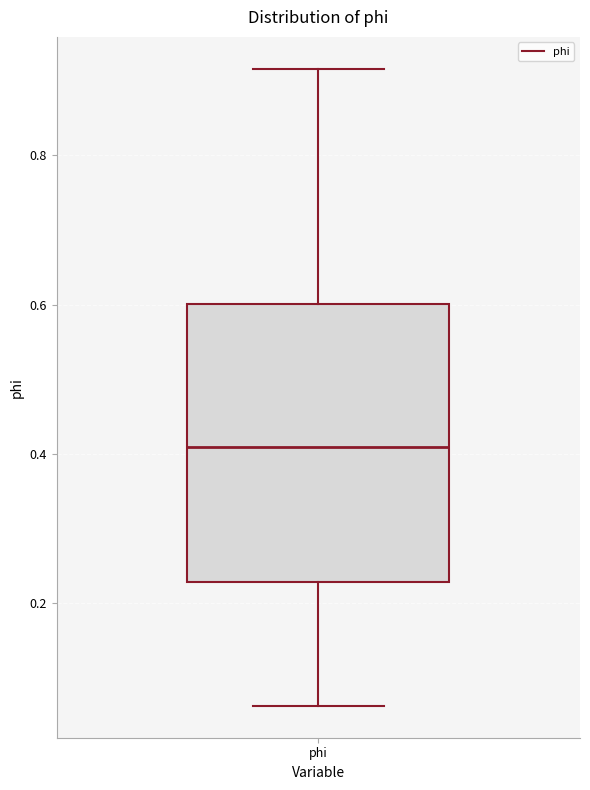

Where is the lower edge of the box for phi on the y-axis? The values are not printed on the chart, so give them approximately, as read against the axis.

0.22